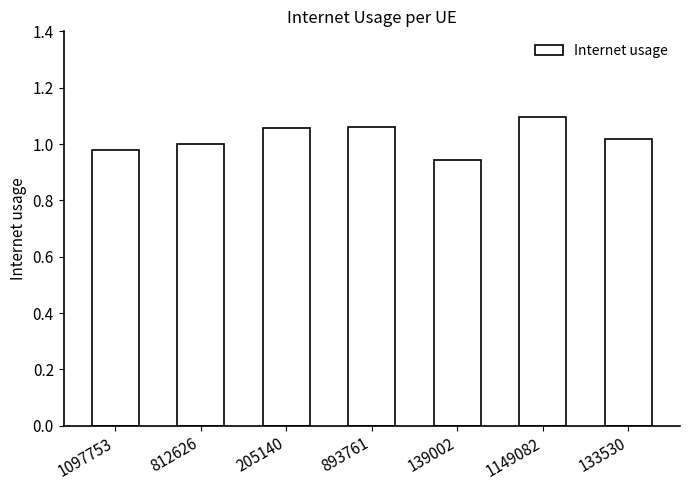

What is the change in value from 812626 to 893761?

+0.1